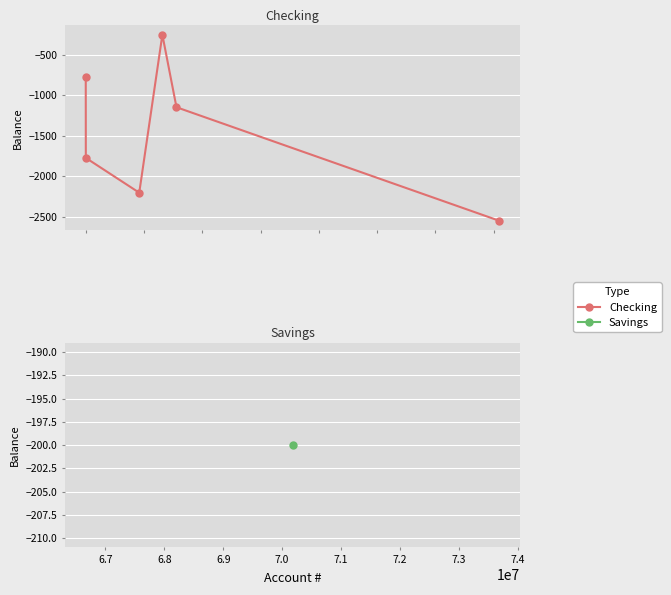

How many data points are above -1150?

2